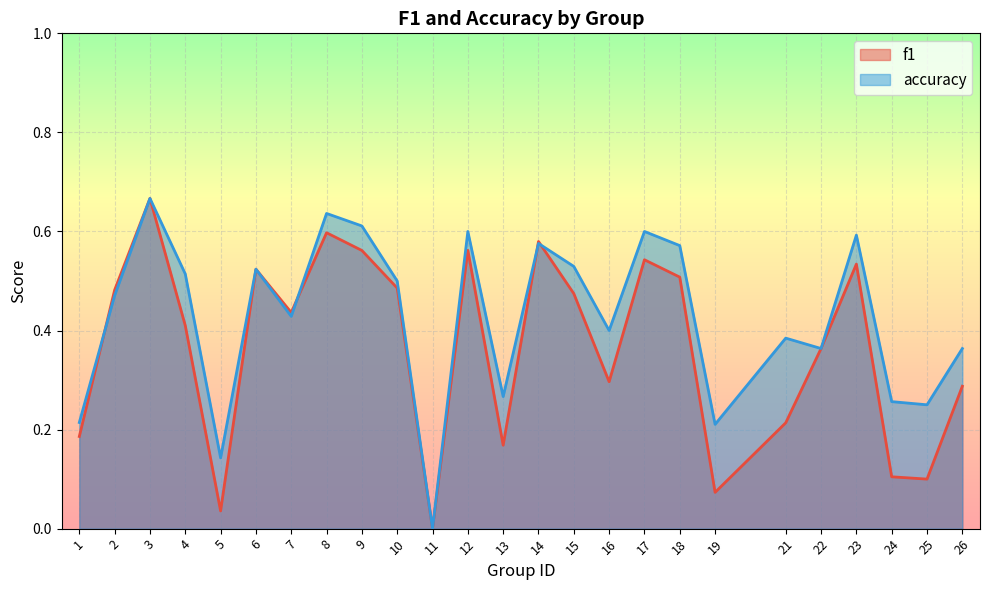

Is it true that f1 equals 0.6 at 14?

True